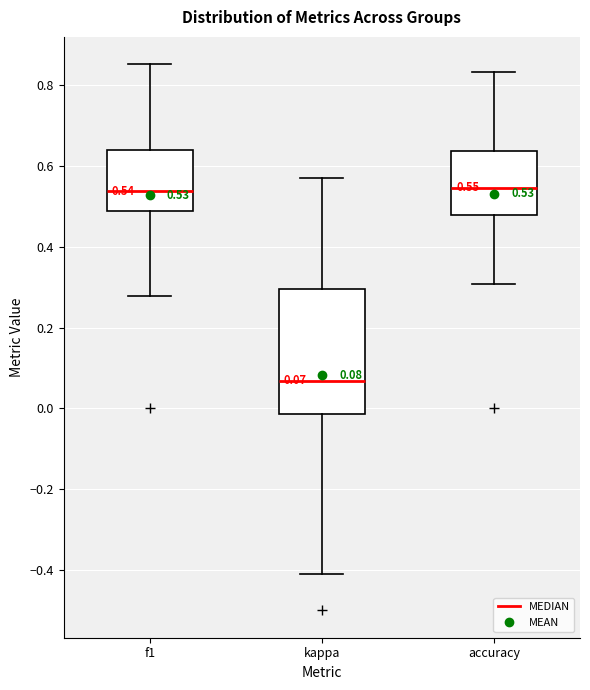

Which box is the tallest, from its lower edge to its upper edge?

kappa